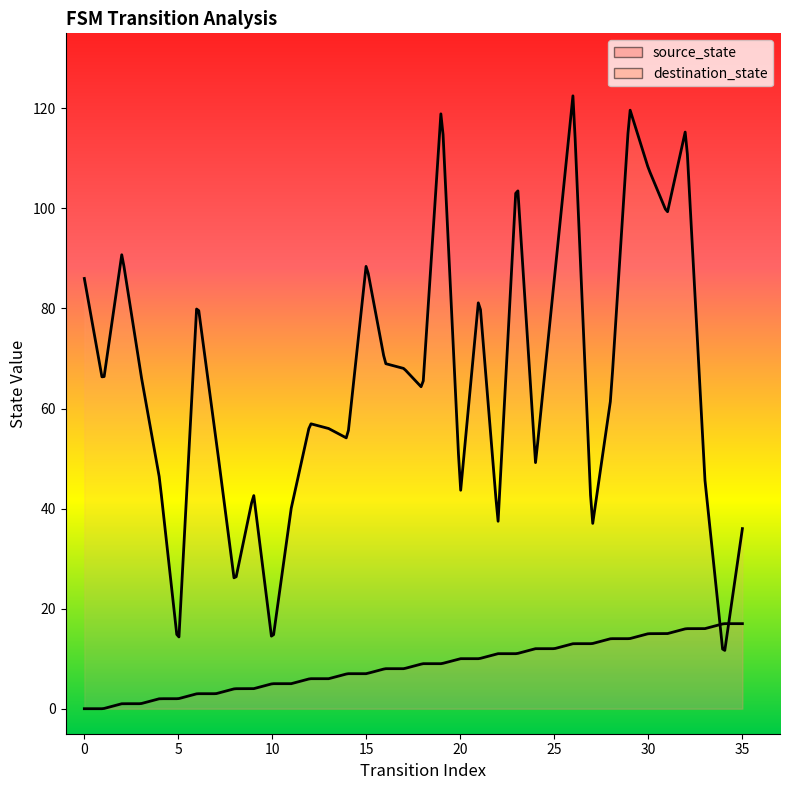

In destination_state, how many points are higher than both neighbors (excluding endpoints)?

11